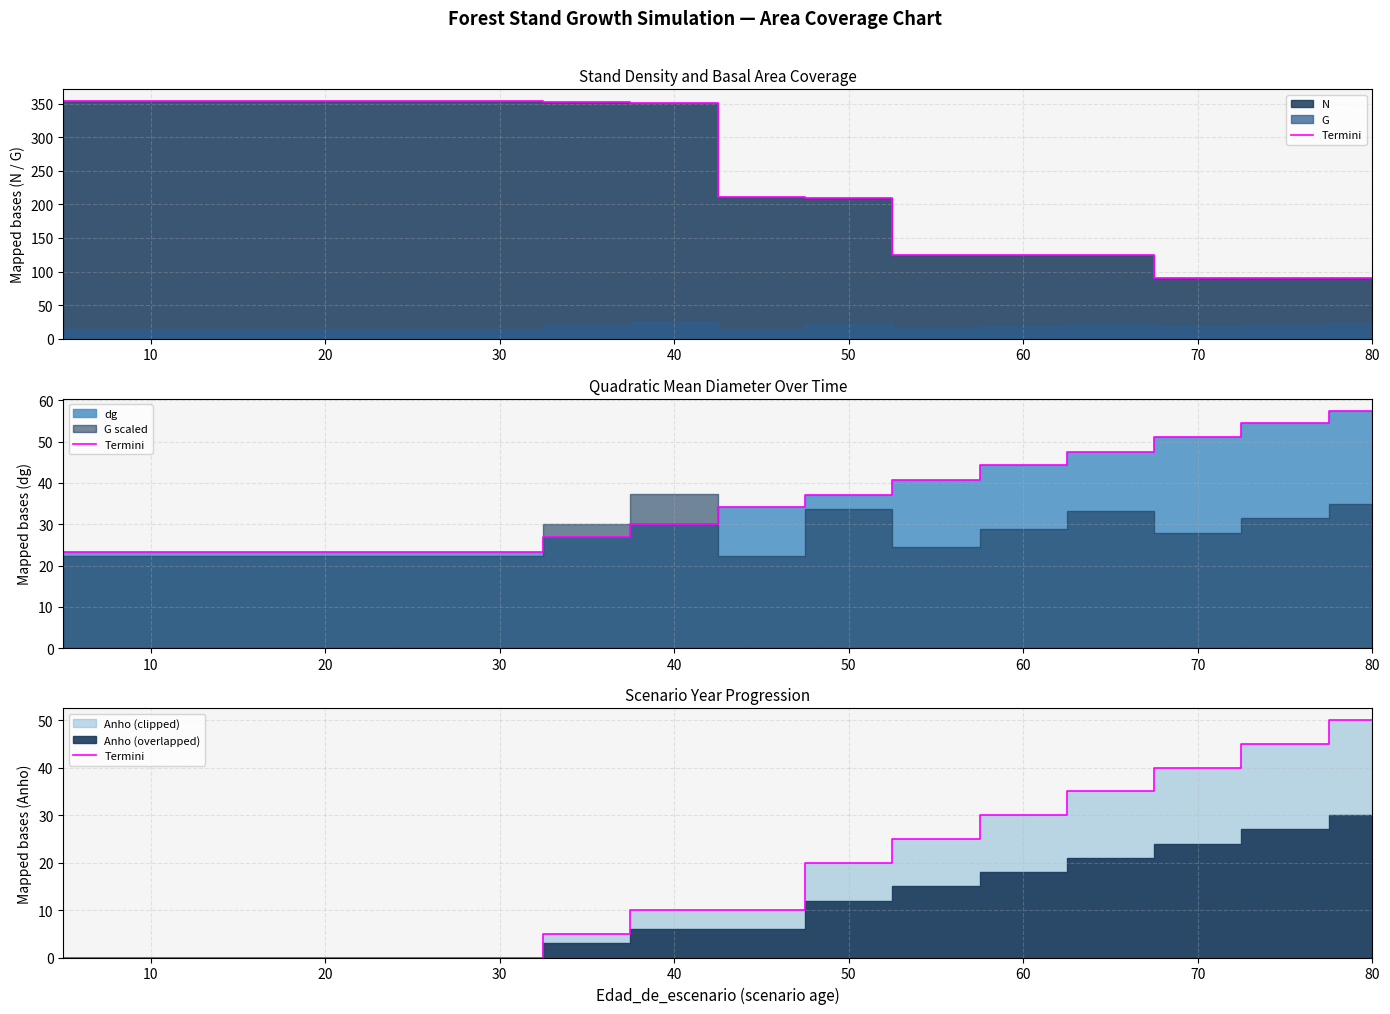

How many categories are shown in the chart?

16